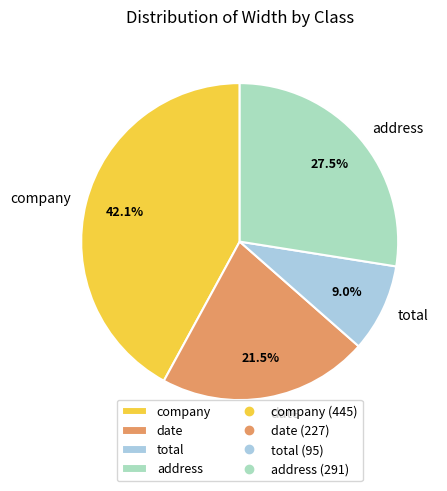

Count the number of slices in the pie.

4